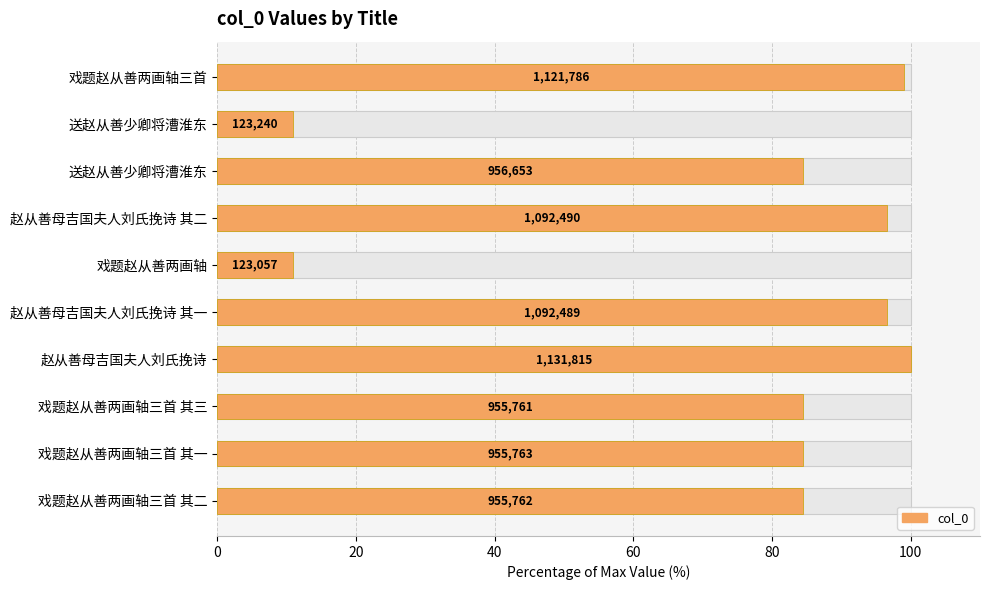

Read the value at 戏题赵从善两画轴.

10.9